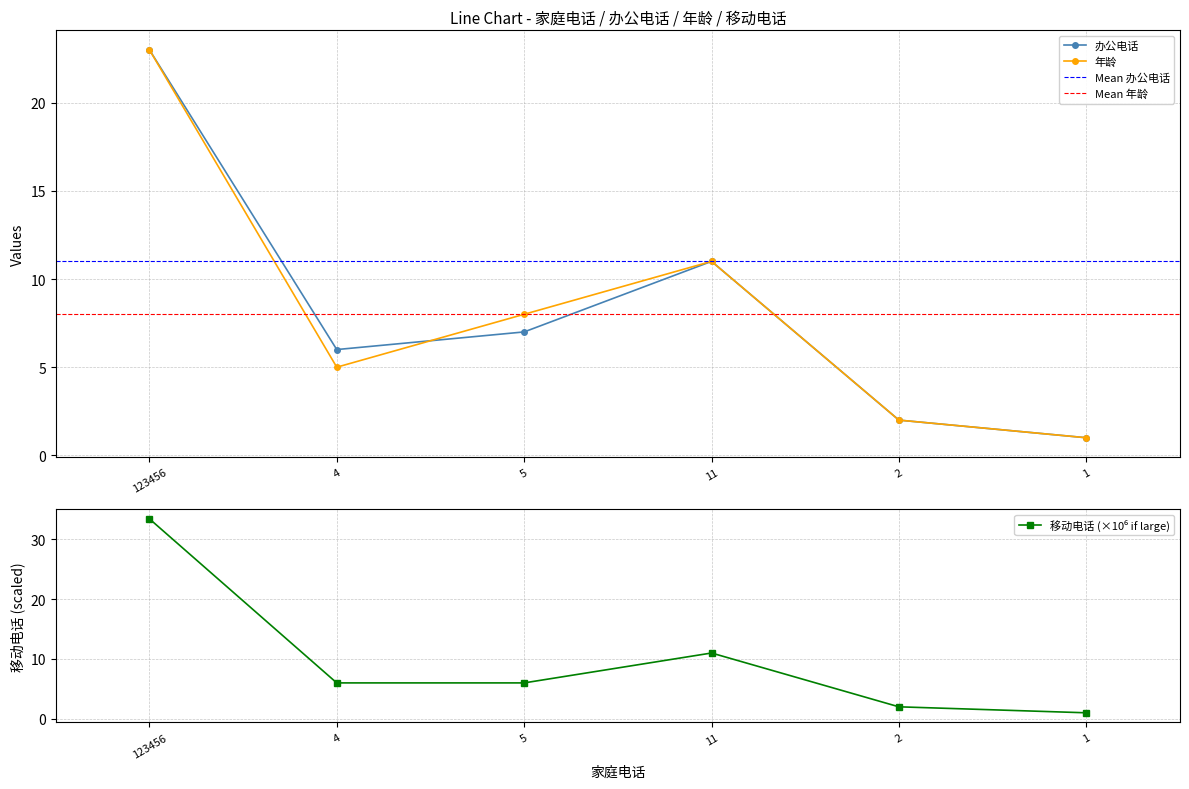

Is it true that 办公电话 equals 3 at 2?

False